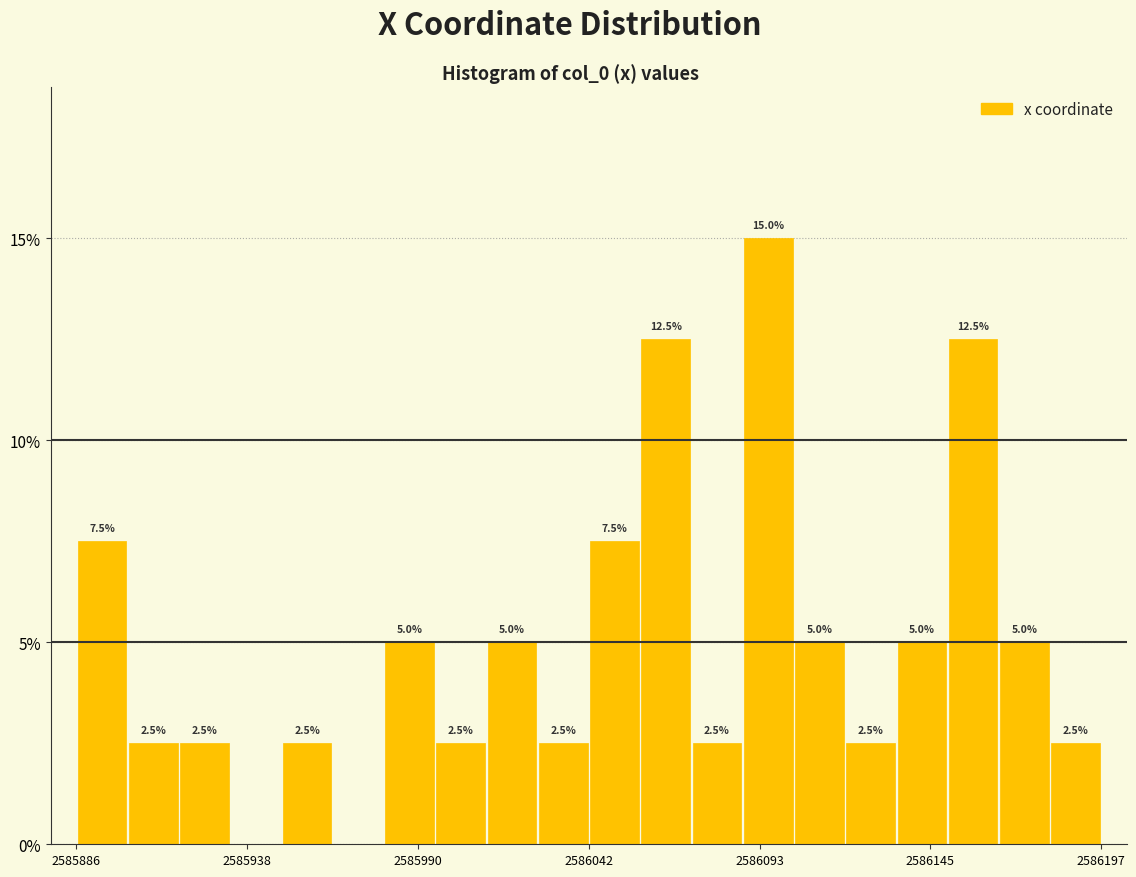

Around what value on the x-axis is the tallest bar? Give the approximate position of its centre, as read against the axis.

2586100